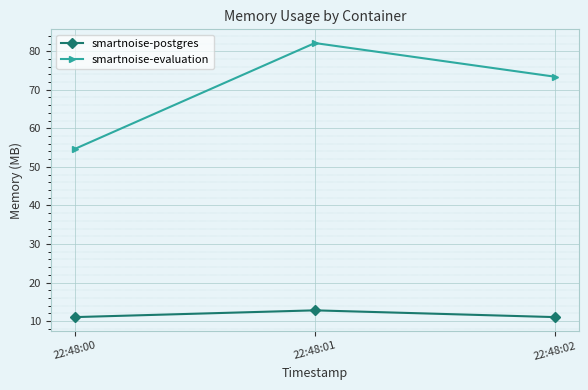

Does the chart display data point markers on the line(s)?

Yes